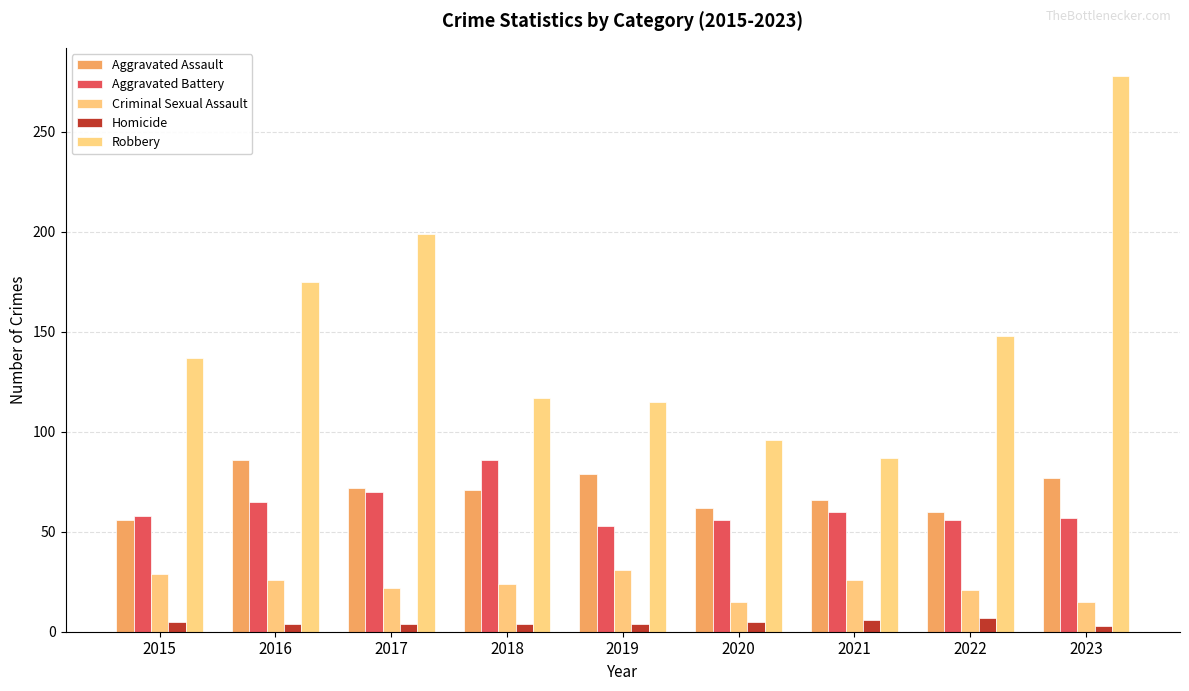

What is the smallest value displayed?

3